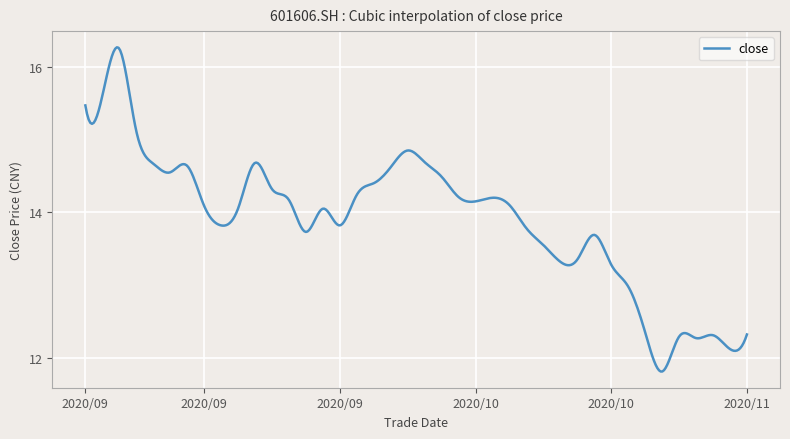

How many categories are shown in the chart?

400